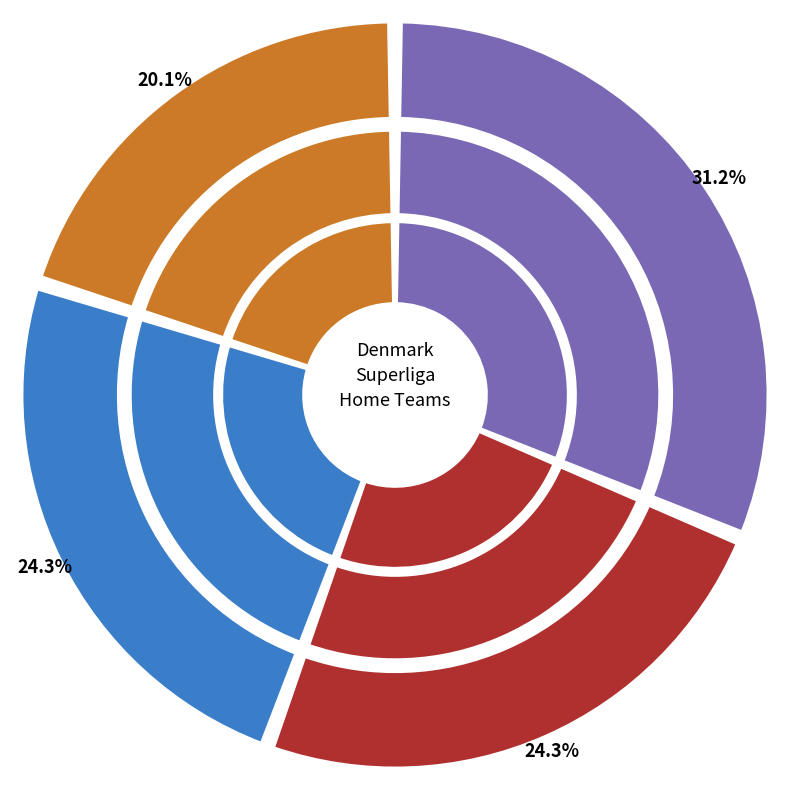

What is the smallest slice in the pie chart?

Hvidovre